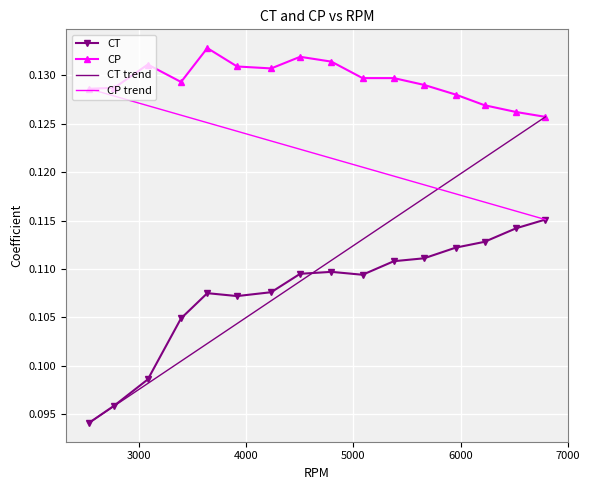

Reading left to right, extract all data points from this chart.

CT: 0.1	0.1	0.1	0.1	0.1	0.1	0.1	0.1	0.1	0.1	0.1	0.1	0.1	0.1	0.1	0.1
CP: 0.1	0.1	0.1	0.1	0.1	0.1	0.1	0.1	0.1	0.1	0.1	0.1	0.1	0.1	0.1	0.1